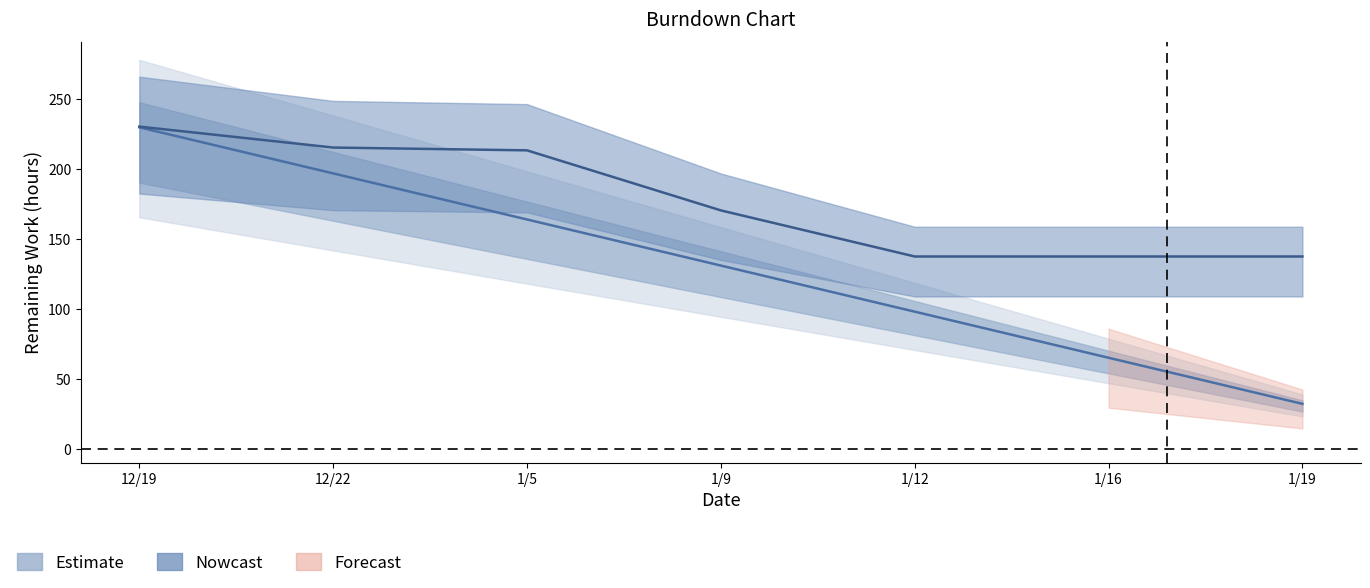

What position from the left is 1/5?

3